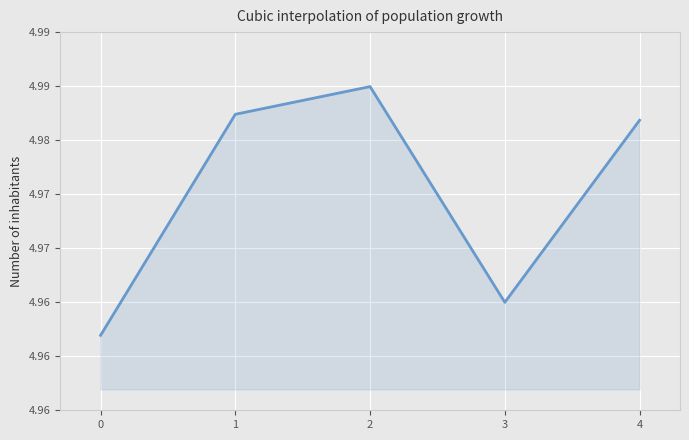

How many interior local valleys (lower than both neighbors) does the data have?

1